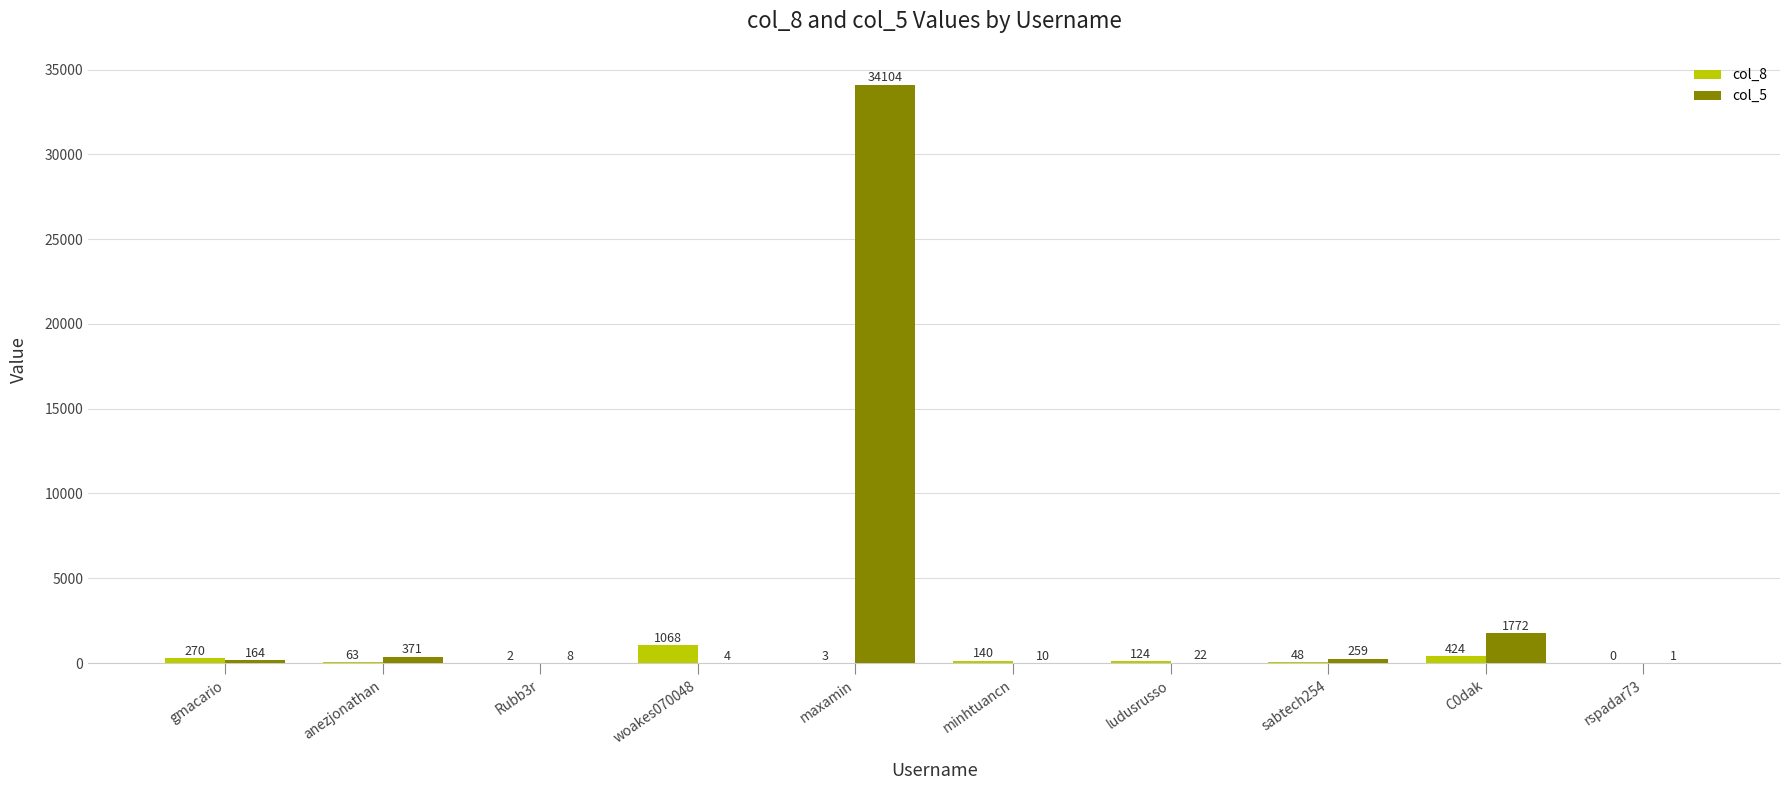

The col_5 series shows 22 at ludusrusso. True or false?

True